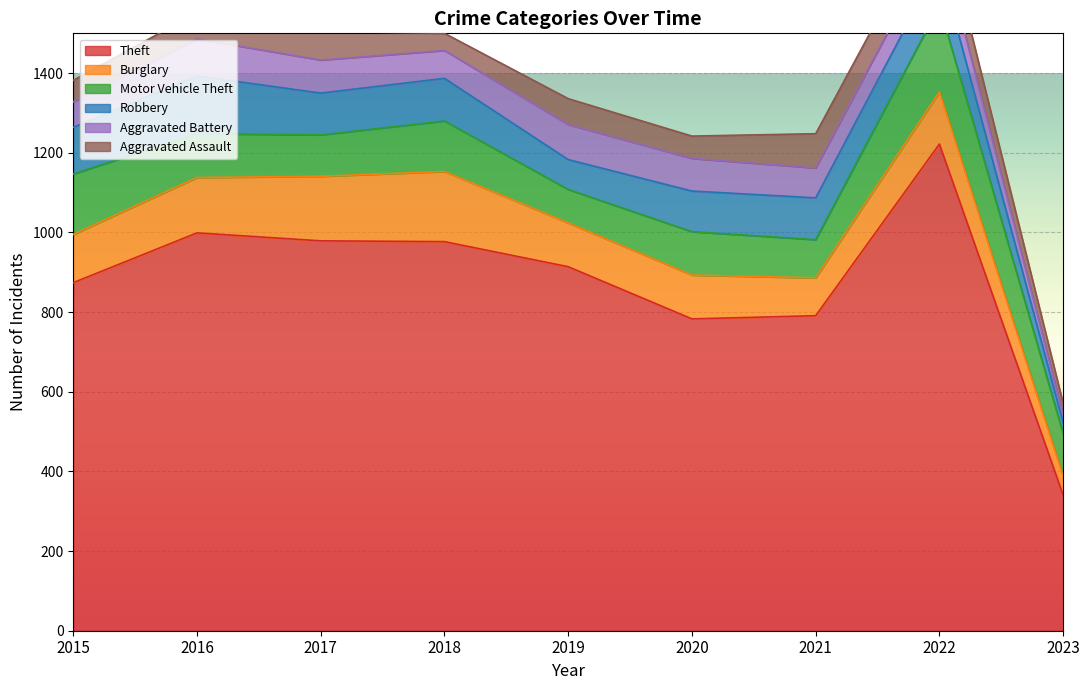

Reading right to left, transcribe all the data shown in this chart.

Theft: 341	1222	791	783	914	977	979	999	874
Burglary: 47	131	95	110	110	176	162	139	121
Motor Vehicle Theft: 107	216	96	109	84	127	104	110	152
Robbery: 28	107	105	102	75	107	105	145	117
Aggravated Battery: 19	71	75	82	88	70	83	93	64
Aggravated Assault: 29	77	86	56	65	43	72	66	54